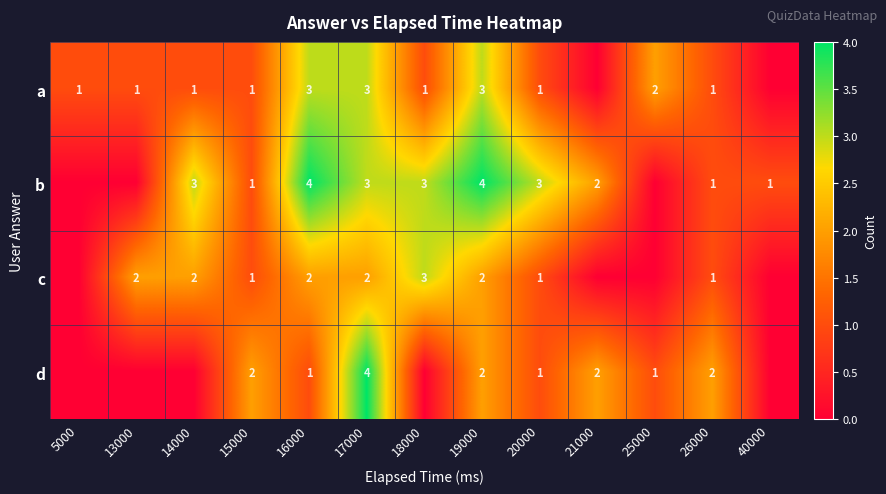

The b series shows 3 at 20000. True or false?

True